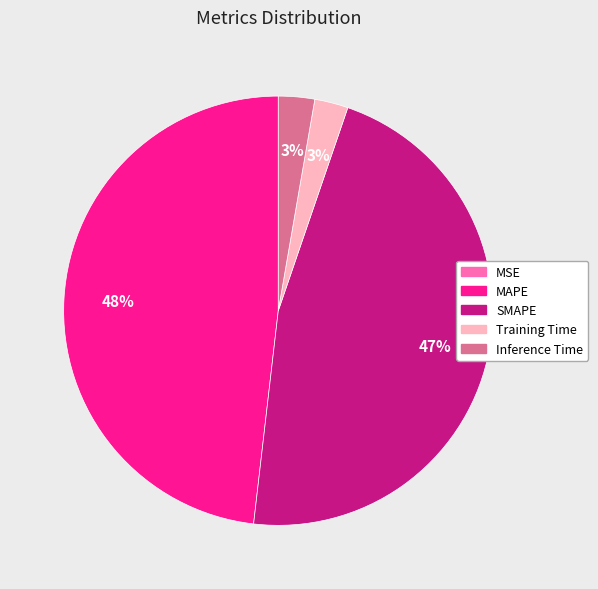

Which slice is the largest?

MAPE